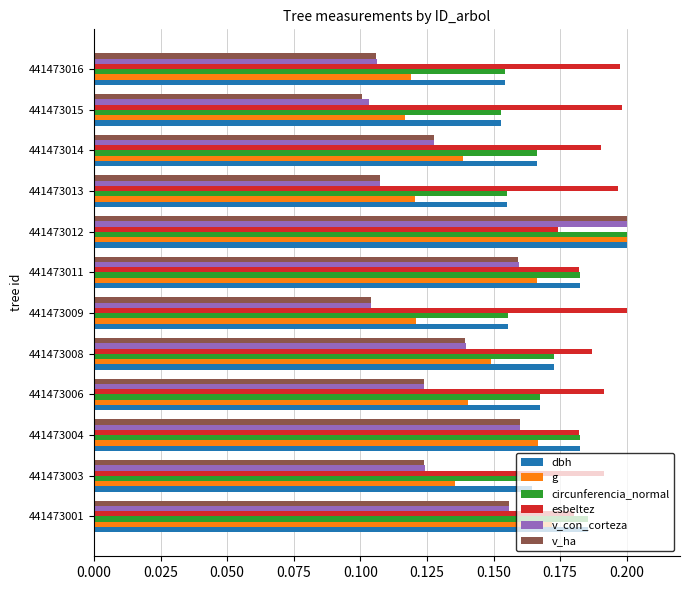

Which series has the largest range (max minus min)?

v_ha